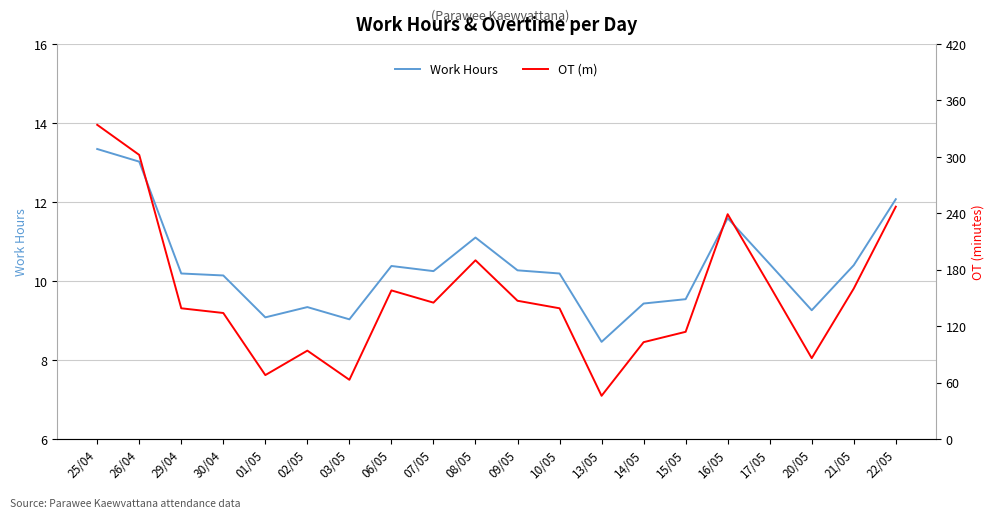

At which category does the chart reach its minimum across all series?

13/05